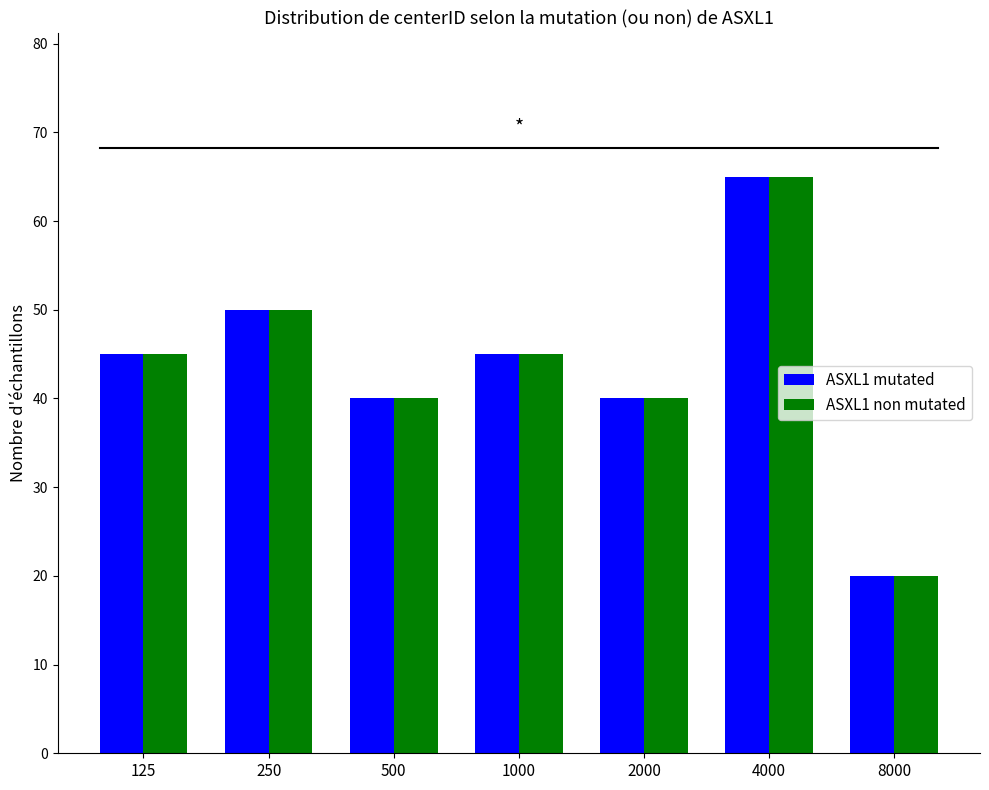

True or false: ASXL1 non mutated has a value of 45 at 125.

True